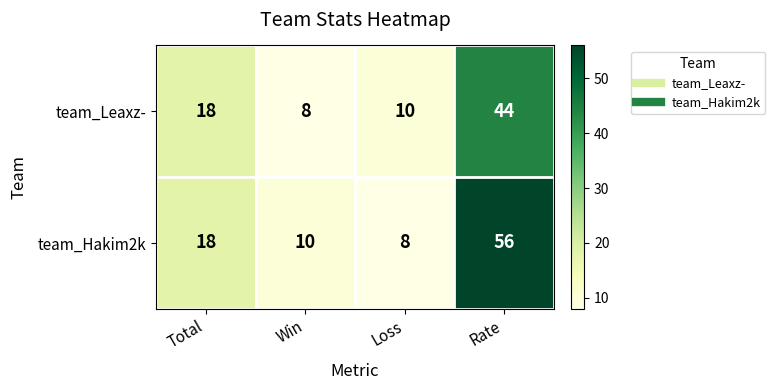

Rank the series by their average value, from highest to lowest.

team_Hakim2k, team_Leaxz-